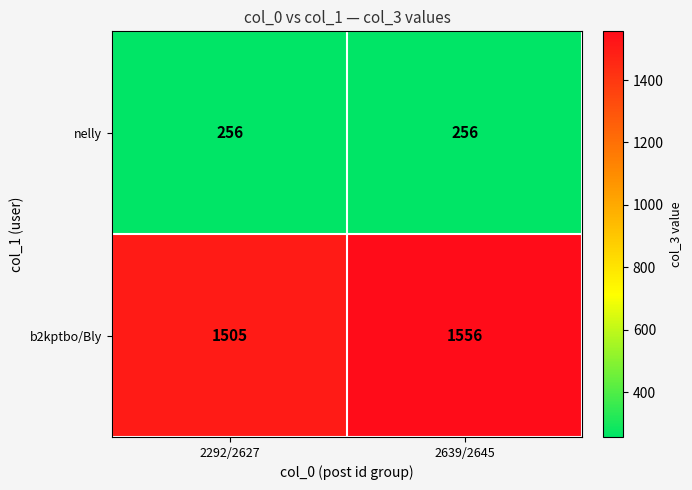

Which series has the largest range (max minus min)?

b2kptbo/Bly